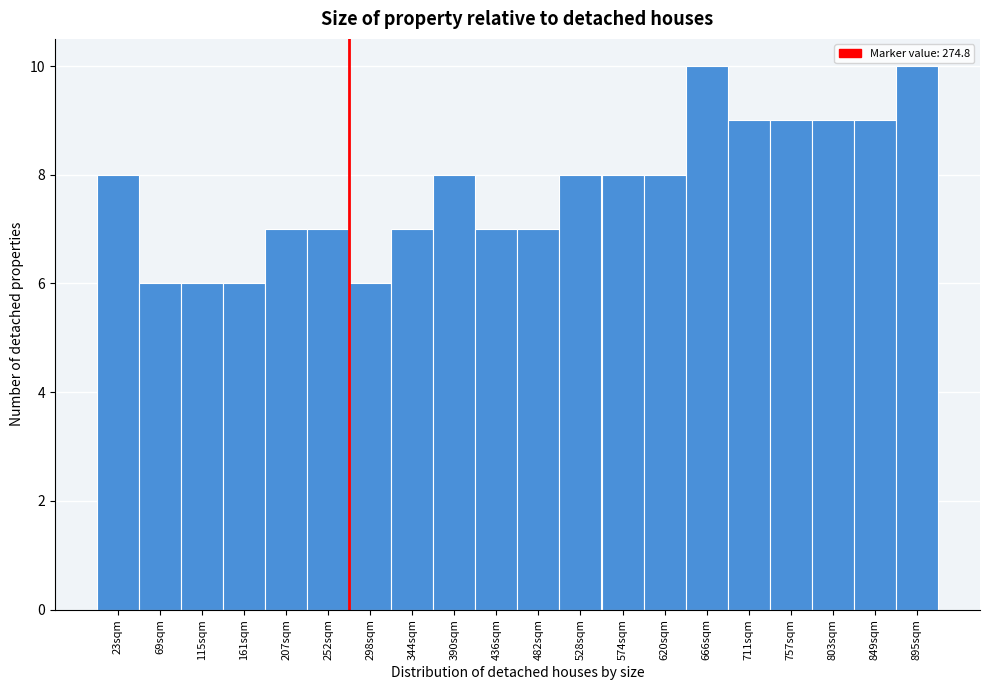

Reading left to right, transcribe this chart: for each bar, give the range it covers on the x-axis and its height. Neither the bar edges nor the heights are printed on the chart, so give them approximately, as read against the axes.

0 to 45: 8
45 to 90: 6
90 to 140: 6
140 to 185: 6
185 to 230: 7
230 to 275: 7
275 to 320: 6
320 to 365: 7
365 to 415: 8
415 to 460: 7
460 to 505: 7
505 to 550: 8
550 to 595: 8
595 to 645: 8
645 to 690: 10
690 to 735: 9
735 to 780: 9
780 to 825: 9
825 to 870: 9
870 to 920: 10